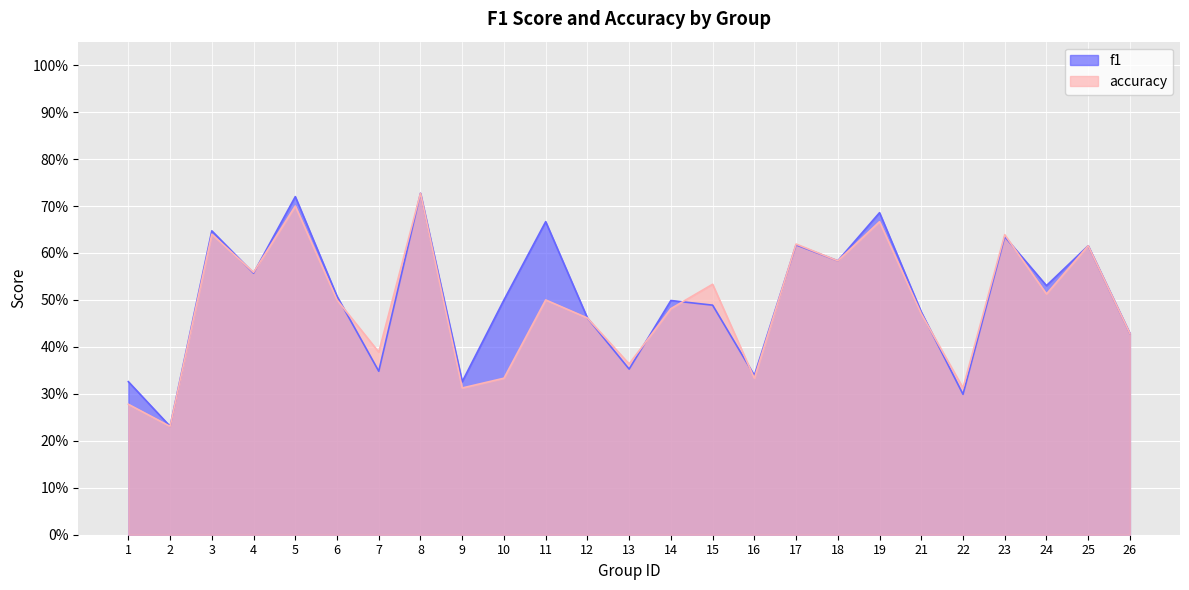

Where do f1 and accuracy first cross each other?

3 and 4